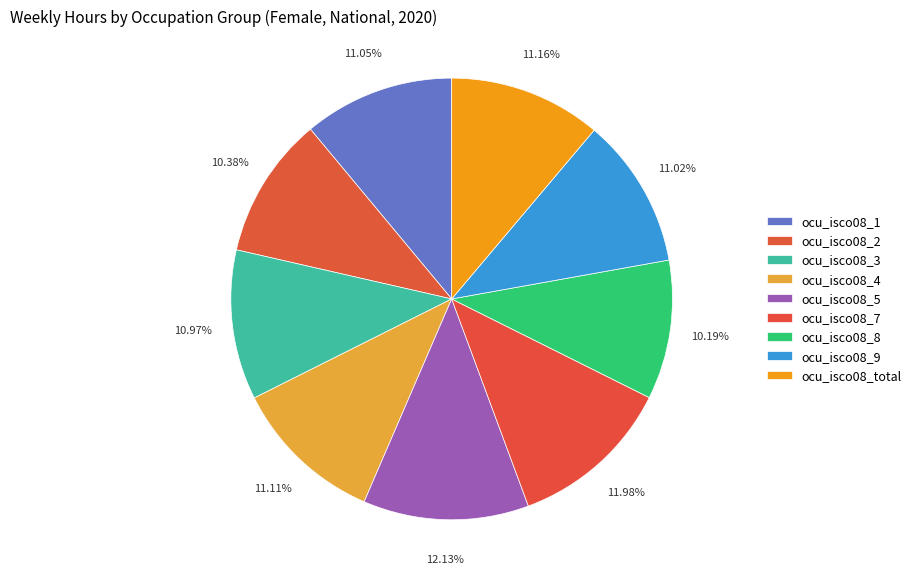

How many segments does this pie chart have?

9